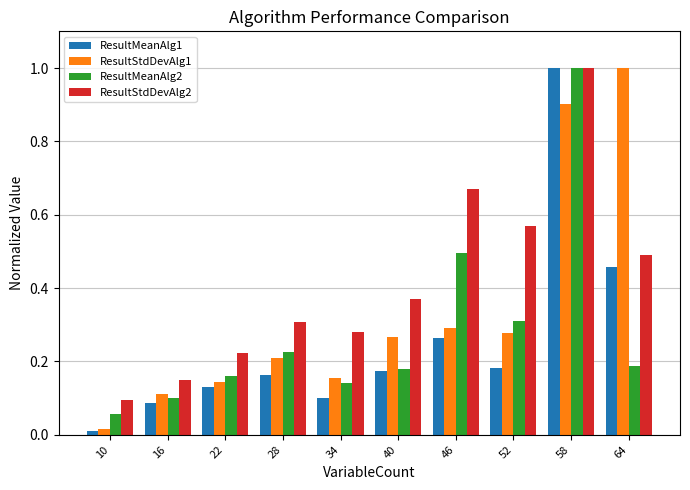

The ResultStdDevAlg2 series shows 0.1 at 16. True or false?

True